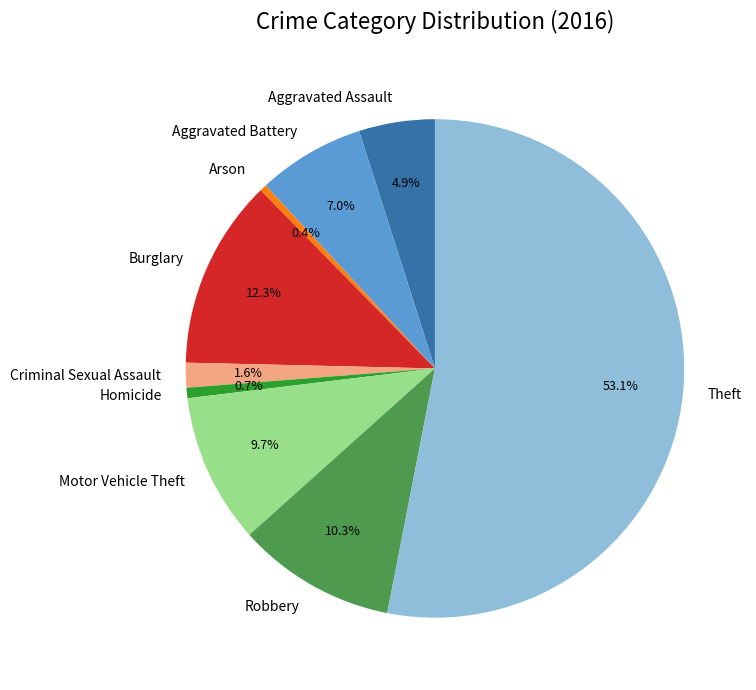

To the nearest percent, what is the difference between the Homicide and Aggravated Battery slice percentages?

6%